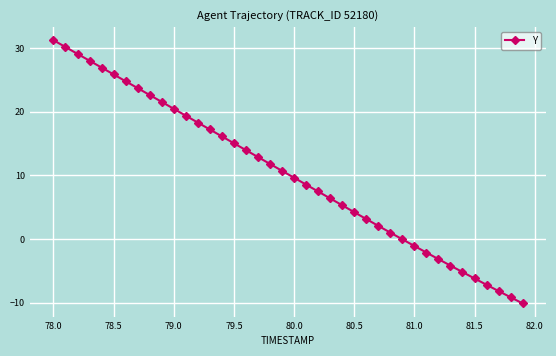

What is the value of the 37th point from the left?

-7.2